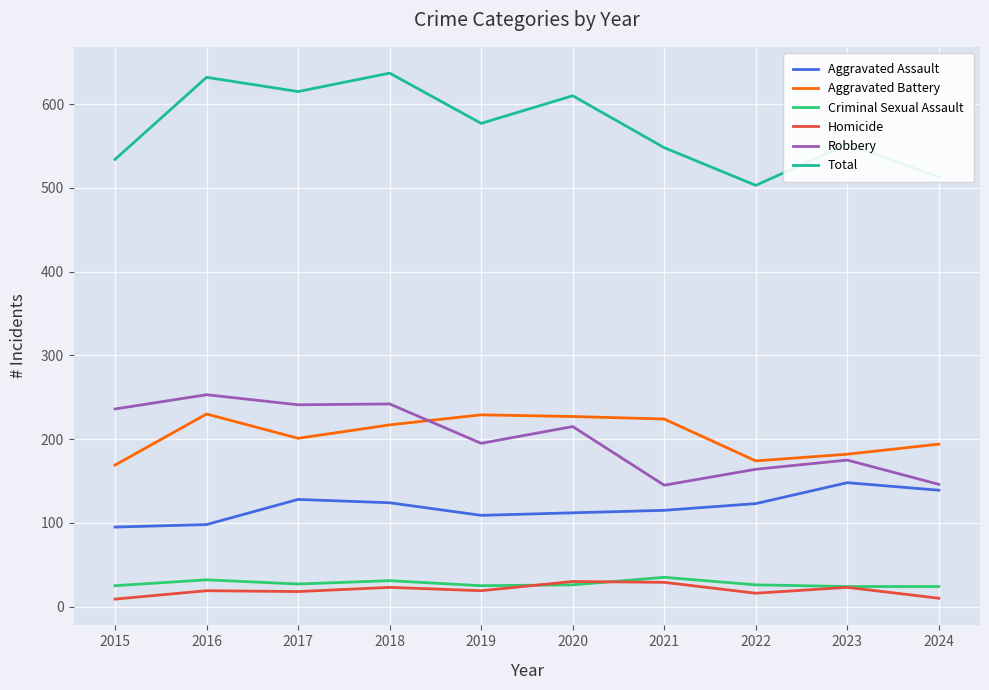

True or false: Total has more than 1 interior local peaks.

True